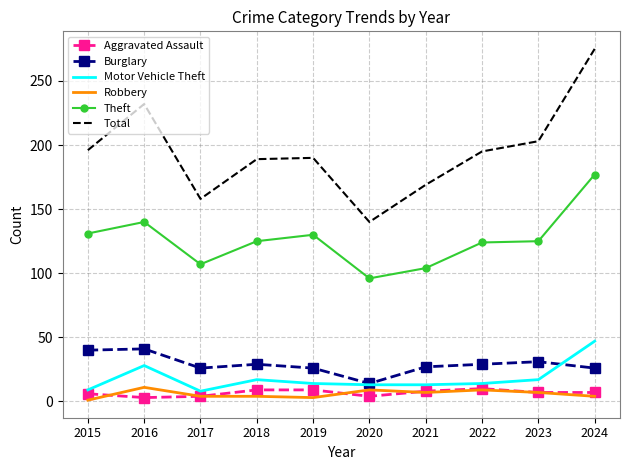

Is the value of Total at 2020 greater than the value of Robbery at 2021?

Yes